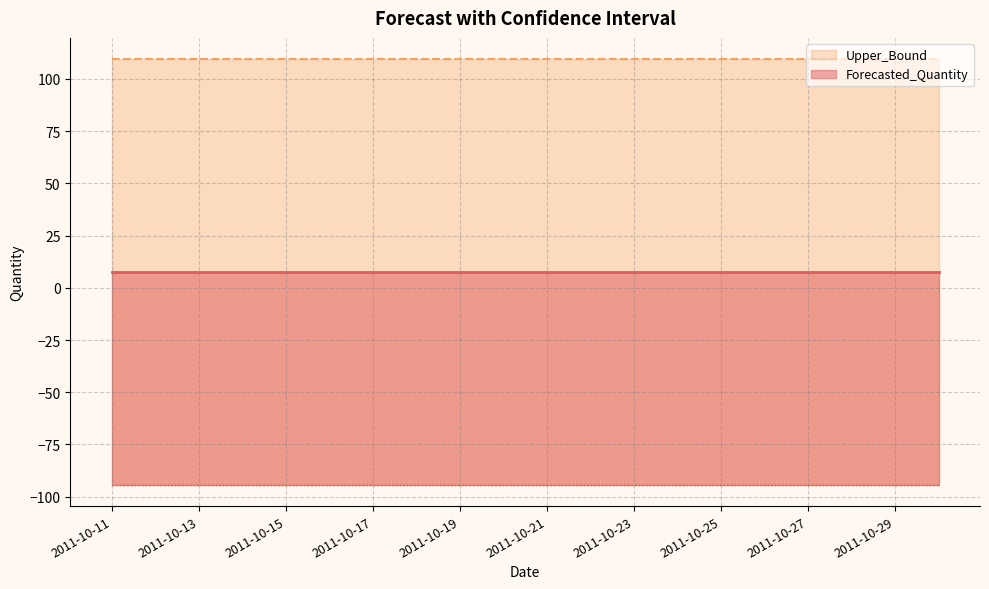

Is the value of Upper_Bound at 2011-10-11 greater than the value of Lower_Bound at 2011-10-26?

Yes